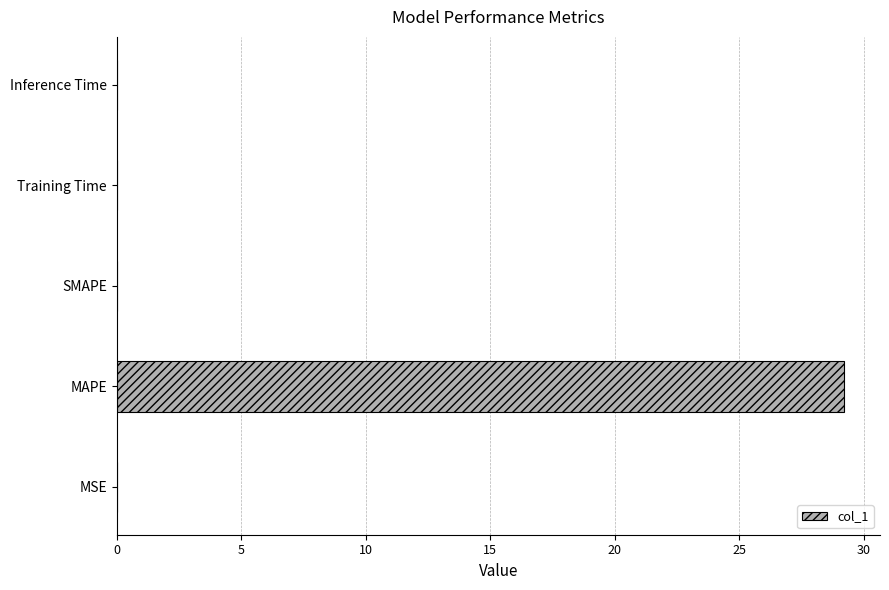

Which category has the highest value across all series?

MAPE